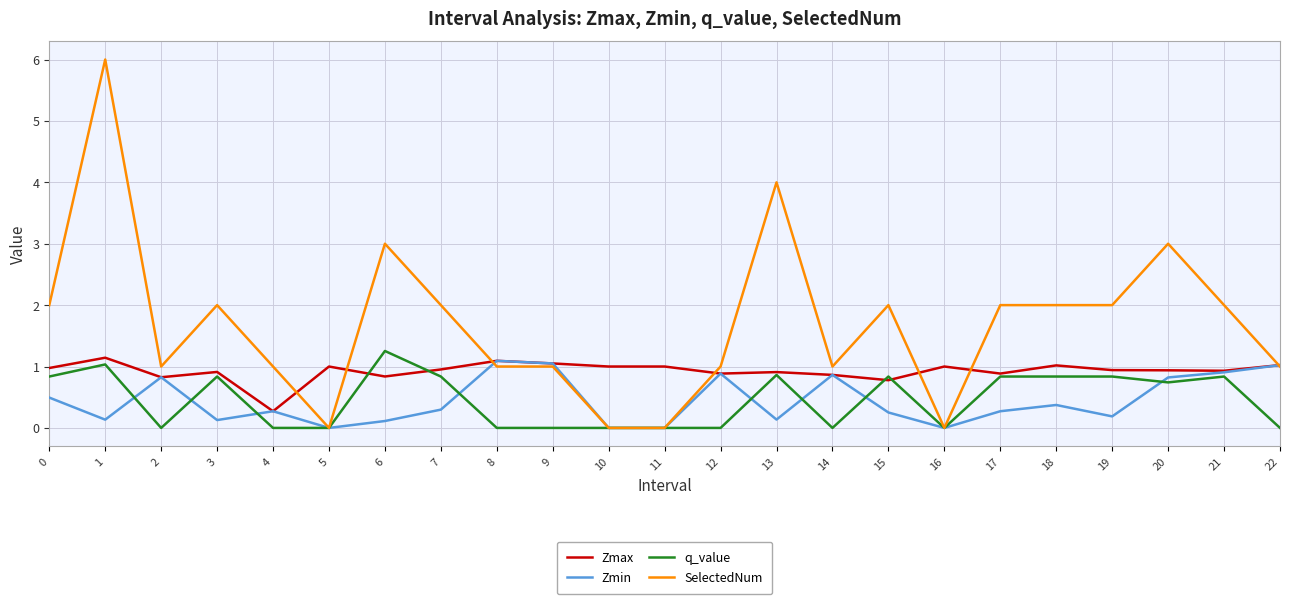

How many lines are shown in the chart?

4